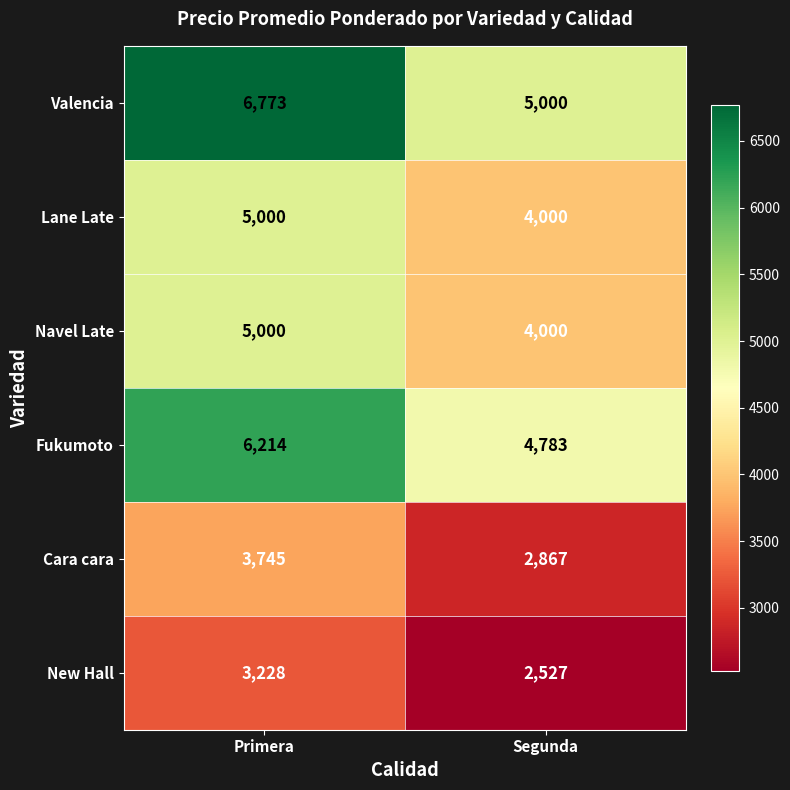

Where is Fukumoto nearest to the value 5498?

Segunda